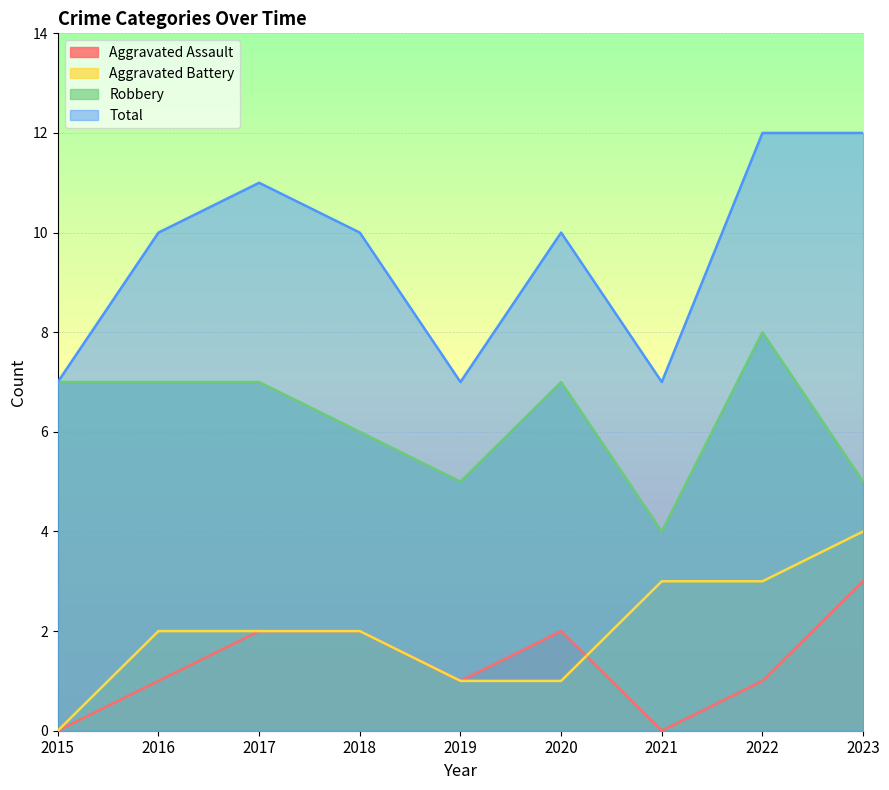

Rank the series at 2020 from highest to lowest value.

Total, Robbery, Aggravated Assault, Aggravated Battery